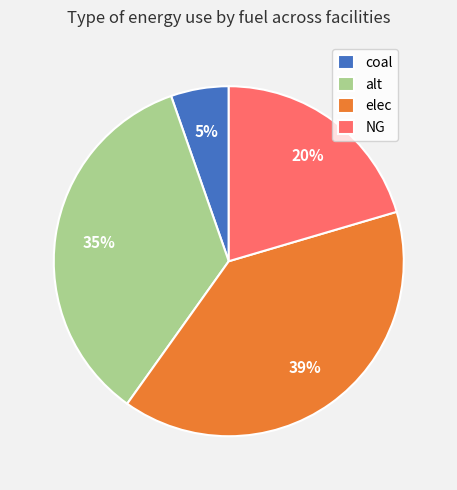

Which has a higher value, NG or alt?

alt